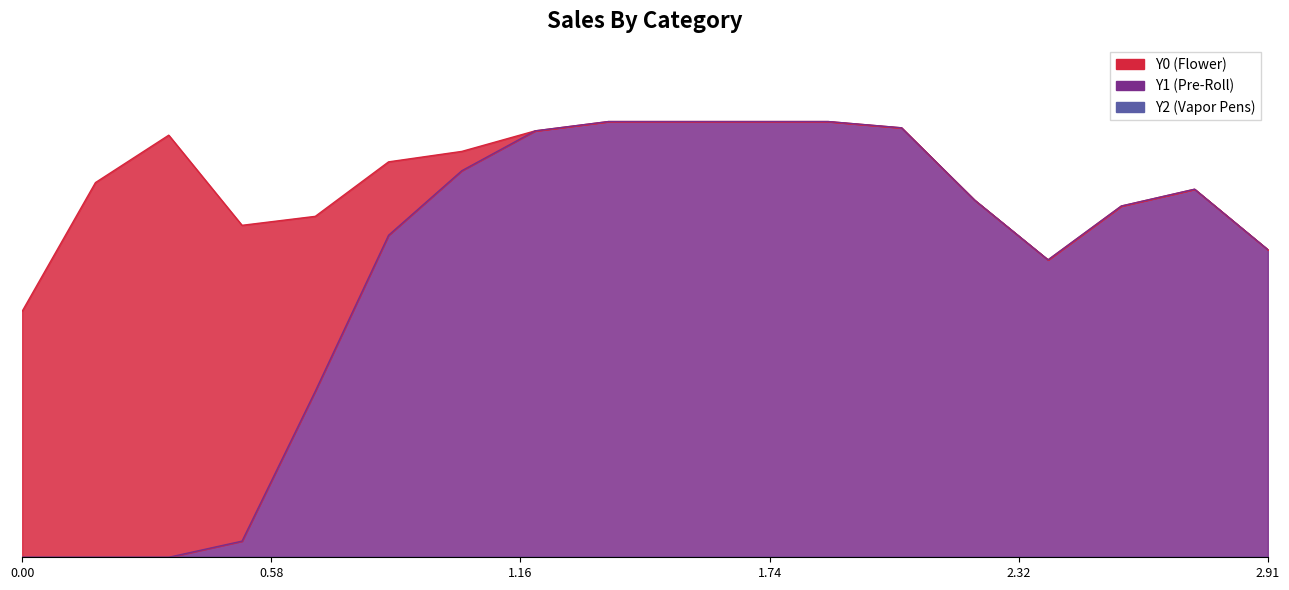

How many lines are shown in the chart?

3